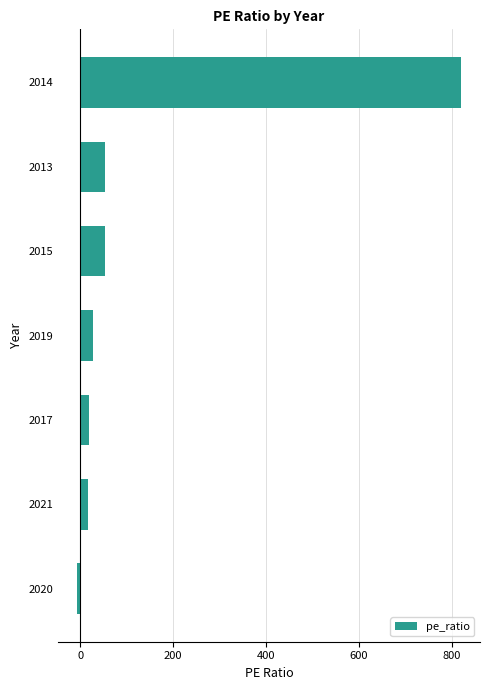

At which category does the chart reach its minimum across all series?

2020